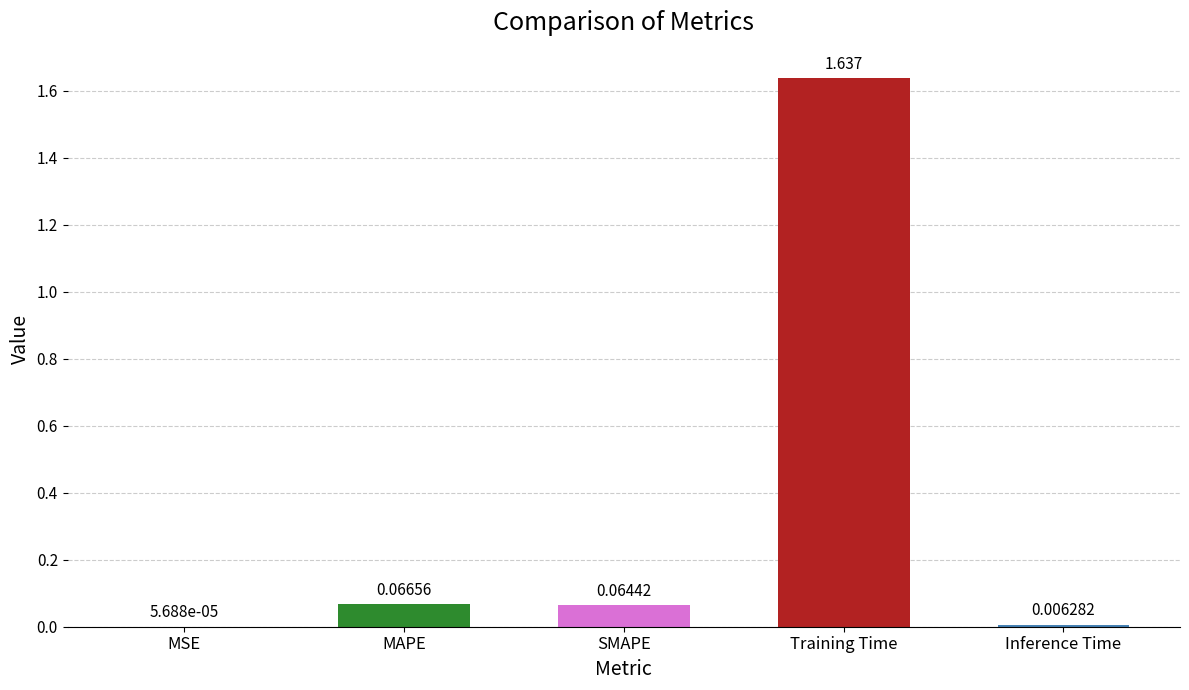

What is the average value?

0.4